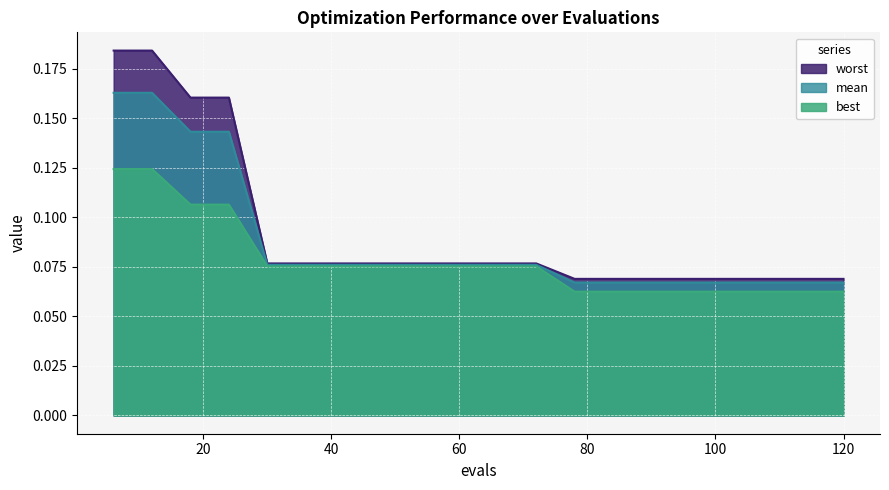

Is the value of mean at 60 greater than the value of worst at 84?

Yes